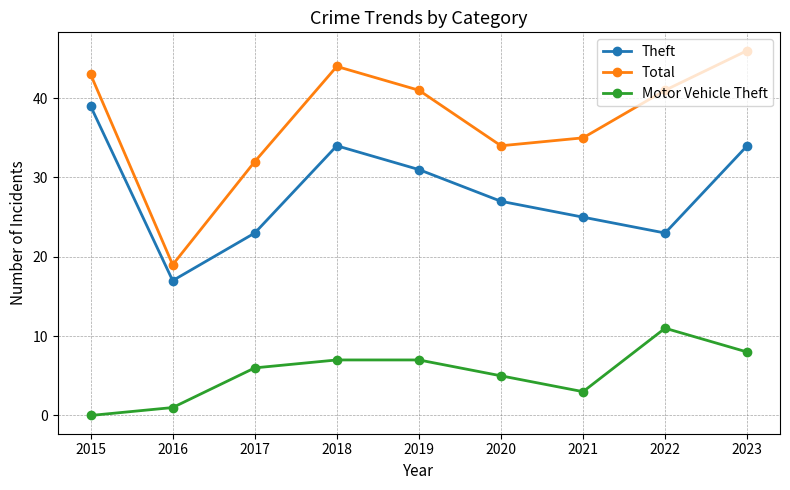

Reading left to right, extract all data points from this chart.

Theft: 2015=39	2016=17	2017=23	2018=34	2019=31	2020=27	2021=25	2022=23	2023=34
Total: 2015=43	2016=19	2017=32	2018=44	2019=41	2020=34	2021=35	2022=41	2023=46
Motor Vehicle Theft: 2015=0	2016=1	2017=6	2018=7	2019=7	2020=5	2021=3	2022=11	2023=8